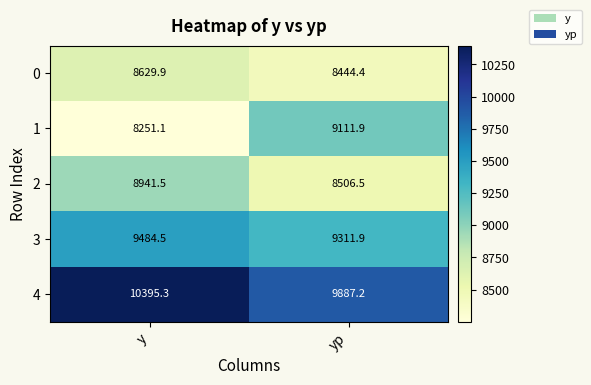

At y, list the series in order from smallest to largest.

1, 0, 2, 3, 4